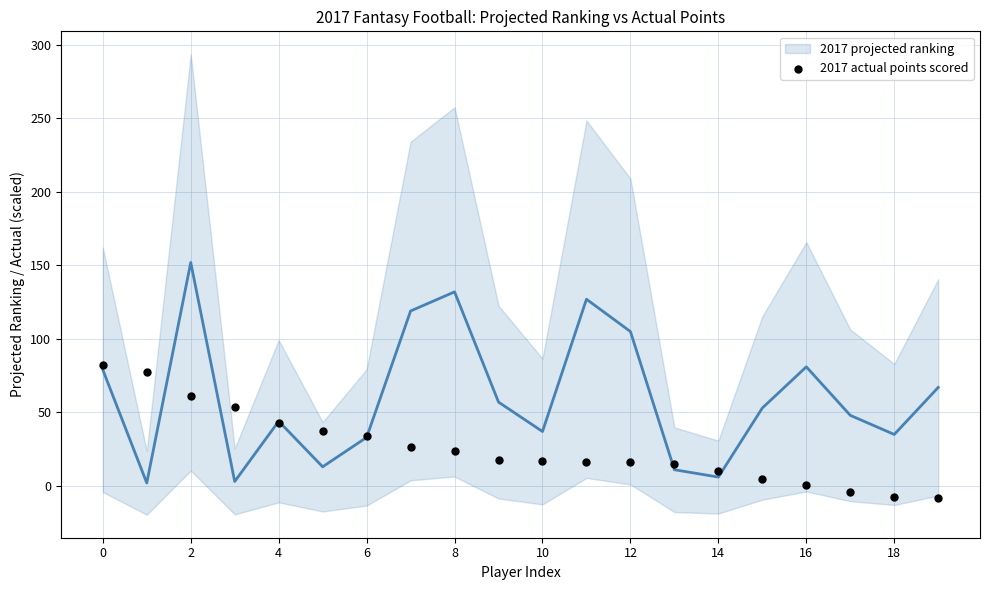

What is the range of Y values (max minus min)?

90.0